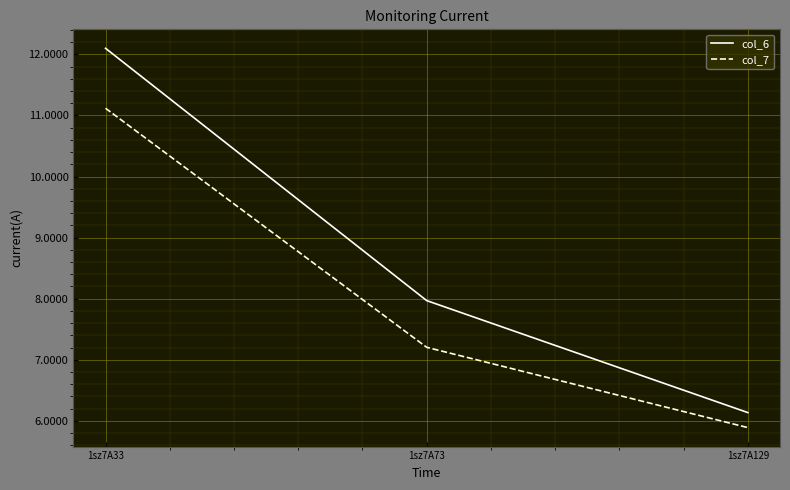

How many values in the col_7 series are below 7?

1